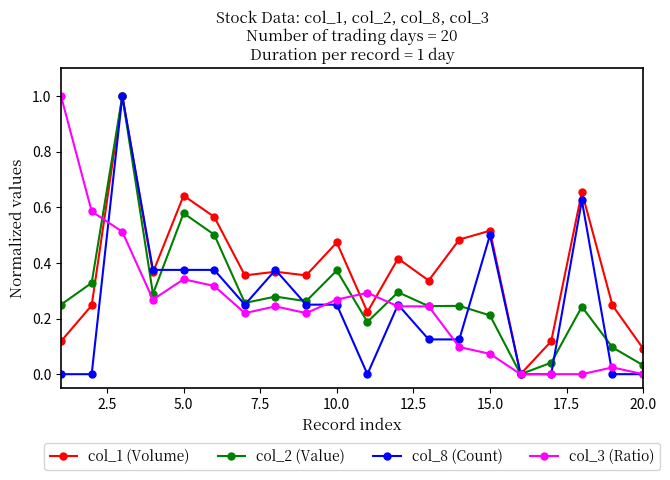

Which series has the largest total across all categories?

col_1 (Volume)